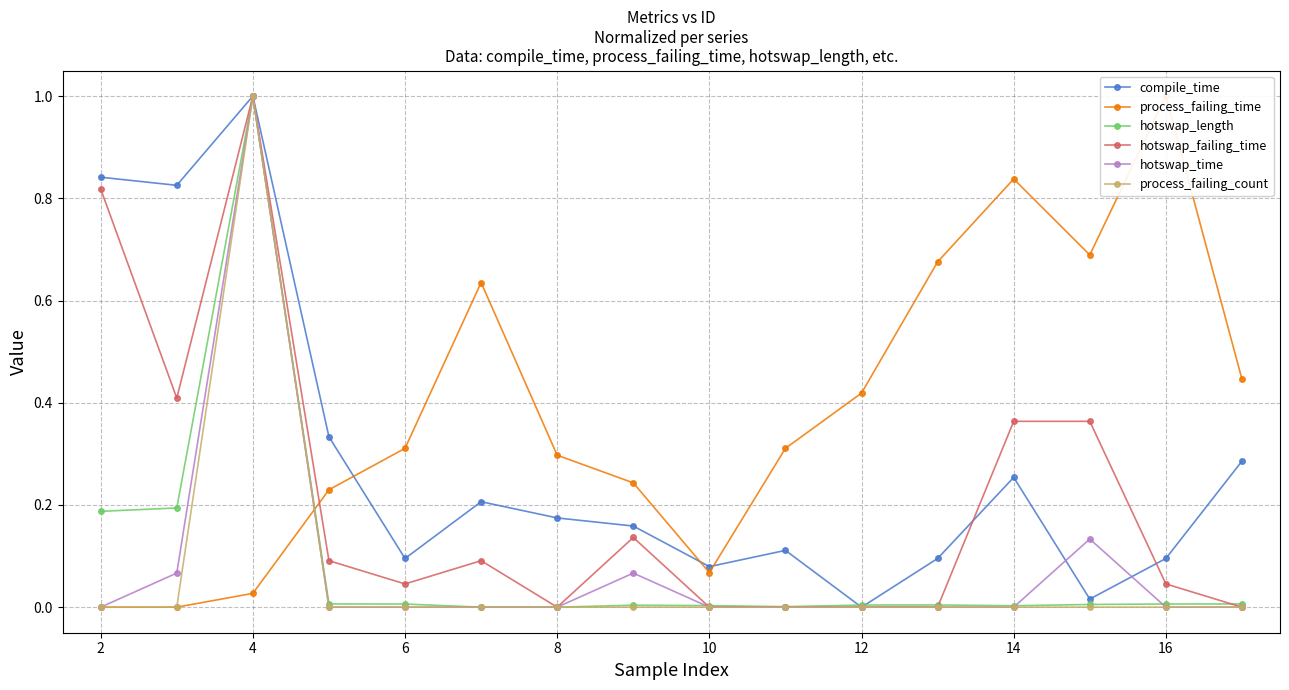

How many values in the process_failing_count series exceed 0?

1